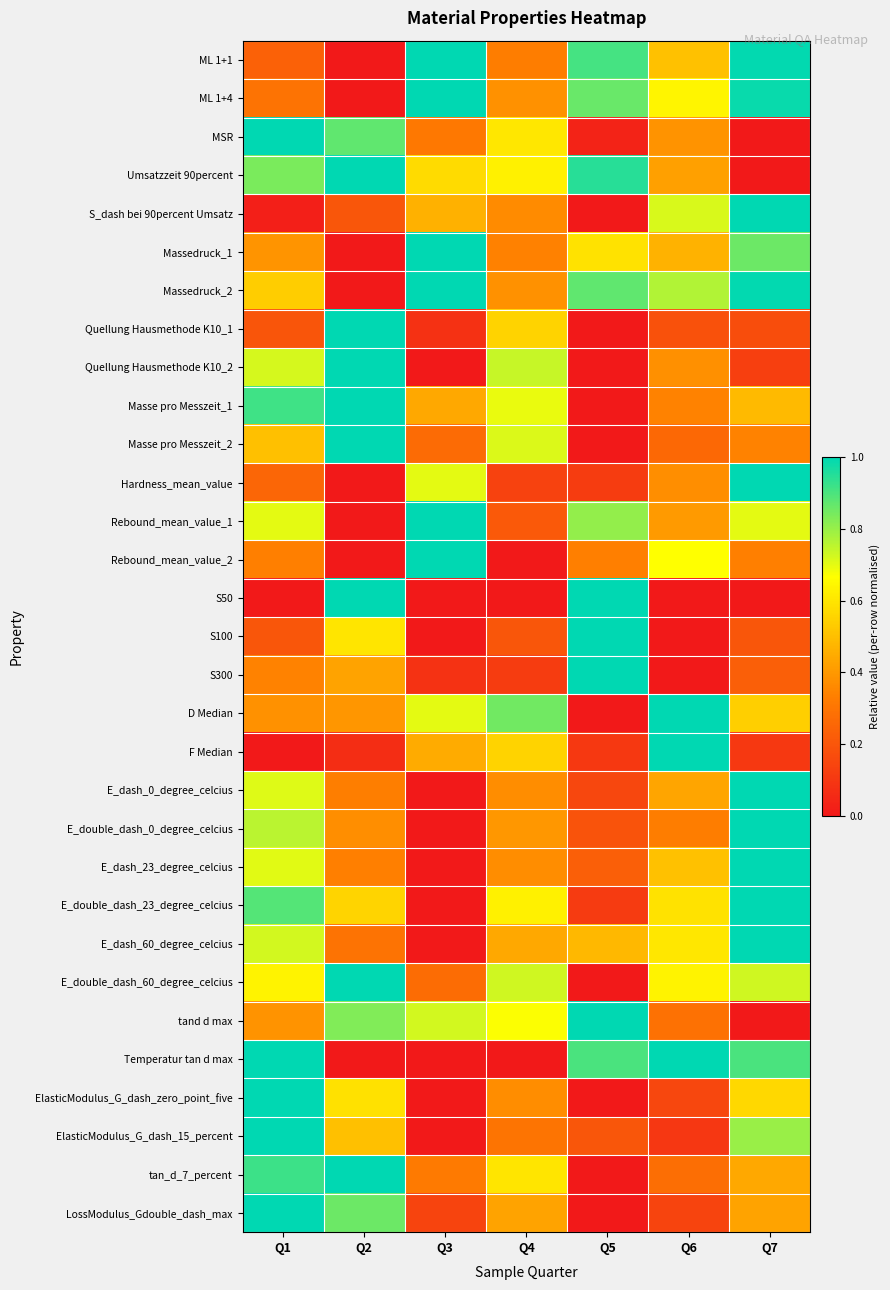

At which category is the sum across all series the highest?

Q7